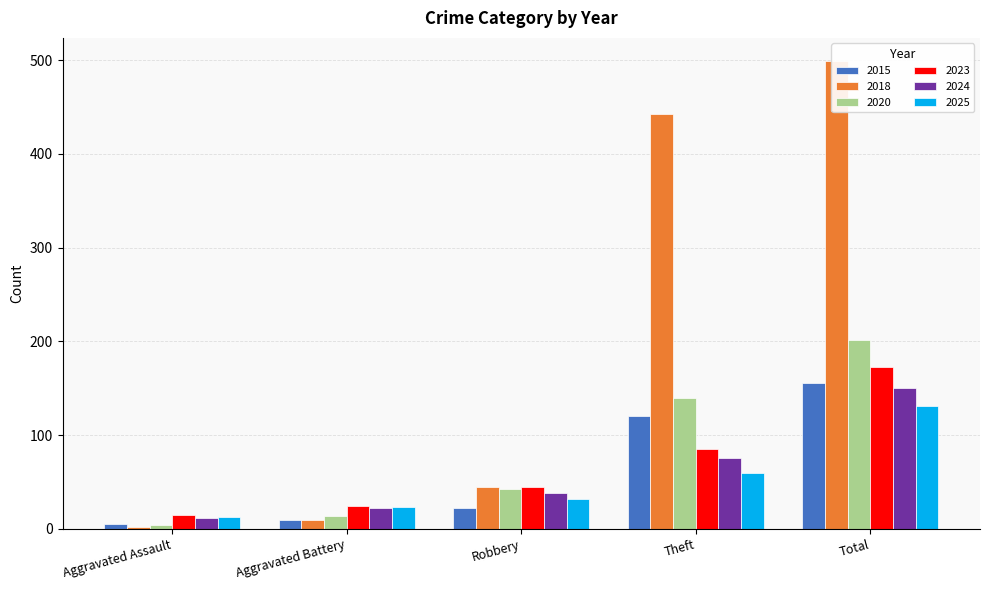

The value of 2018 at Theft is 604. True or false?

False